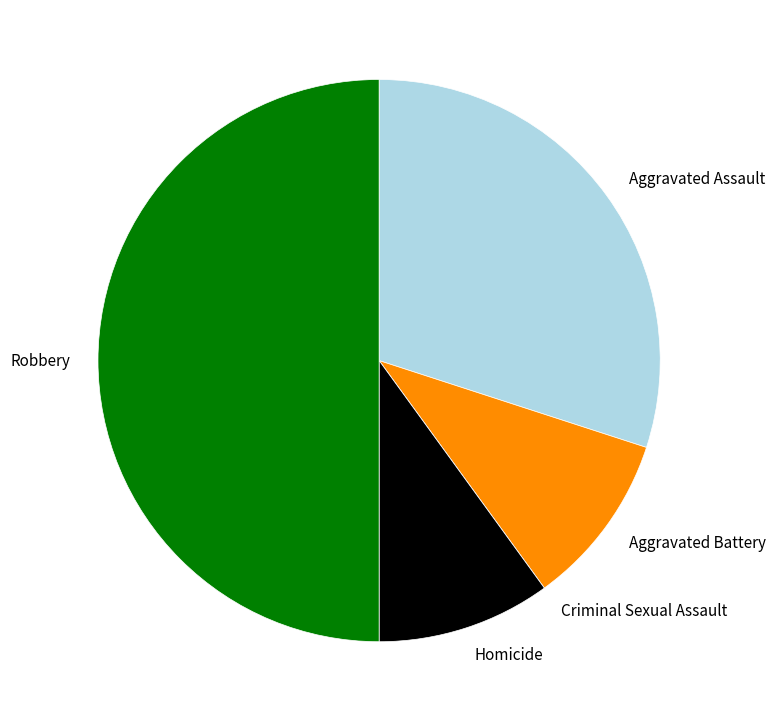

The Aggravated Assault slice represents 37% of the pie. True or false?

False